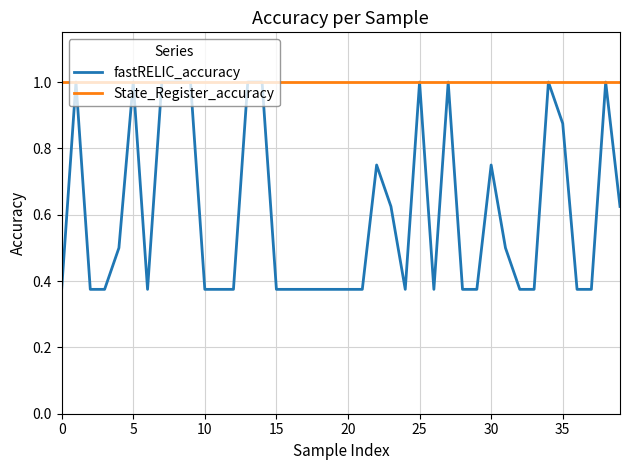

Which series has the largest total across all categories?

State_Register_accuracy